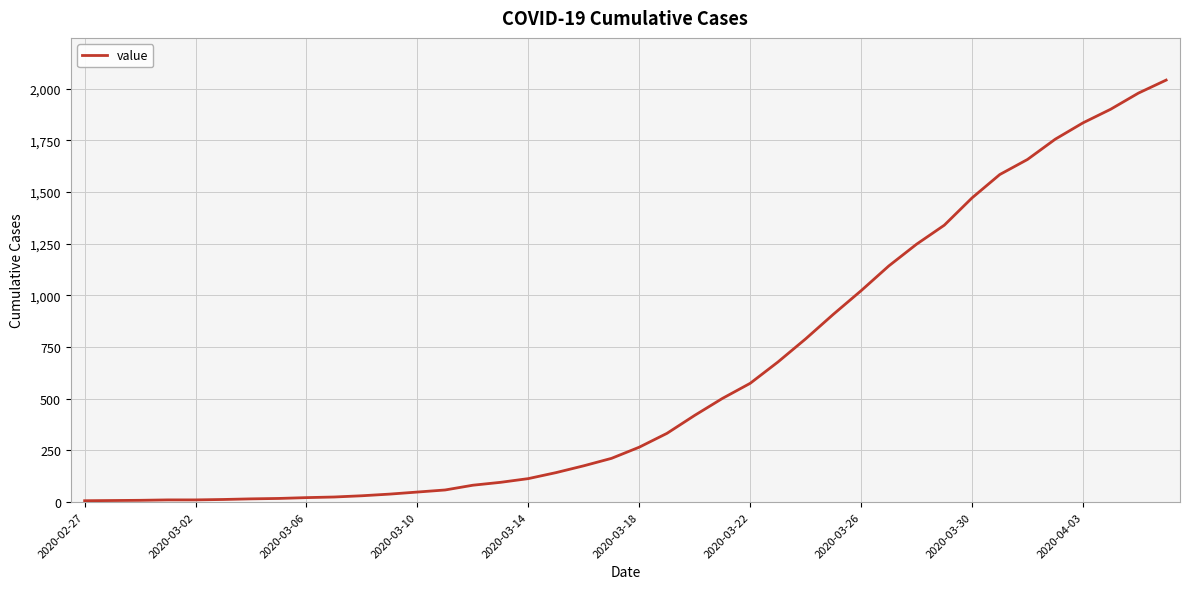

How many series are shown in this chart?

1